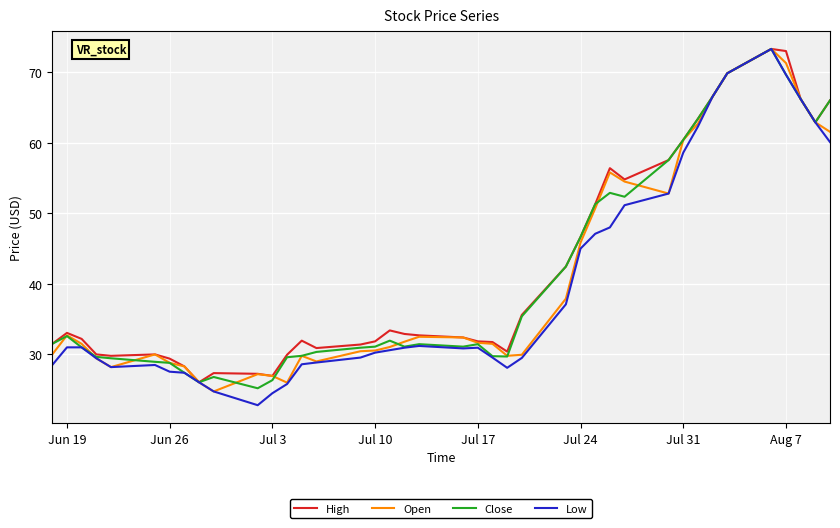

What is the sum of all High values?

1679.7